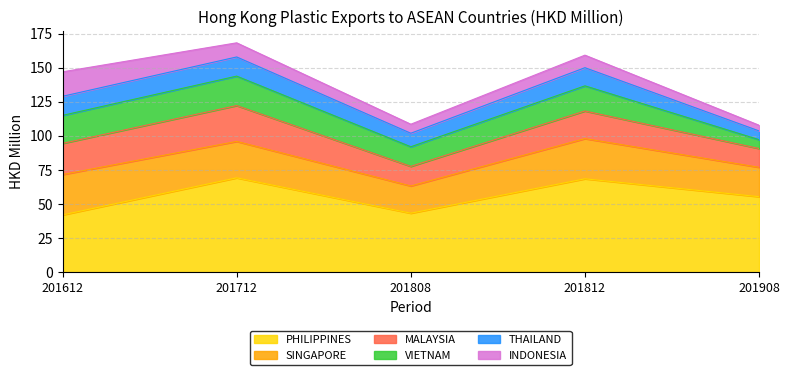

What is the difference between the SINGAPORE values at 201812 and 201712?

2.8